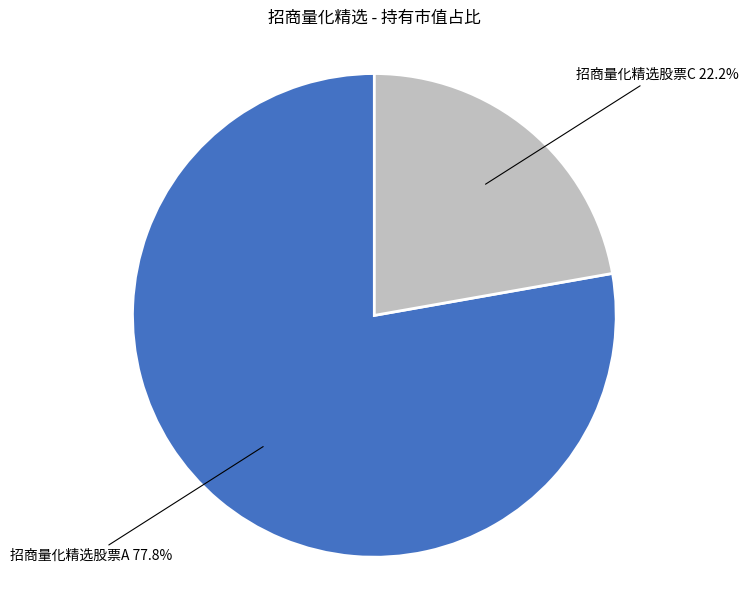

To the nearest percent, what percentage of the pie is 招商量化精选股票A?

78%